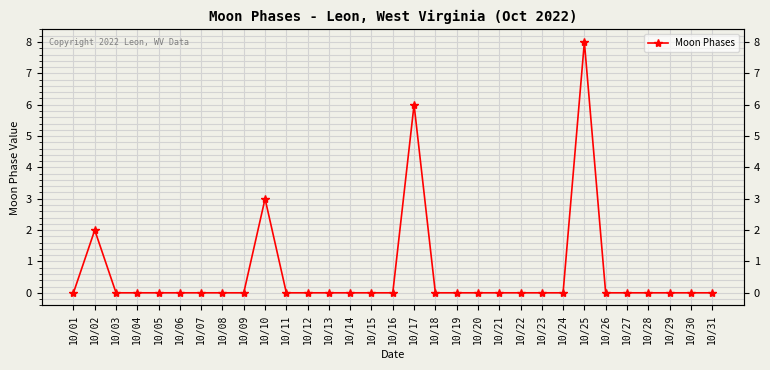

What is the difference between the values at 10/20 and 10/25?

8